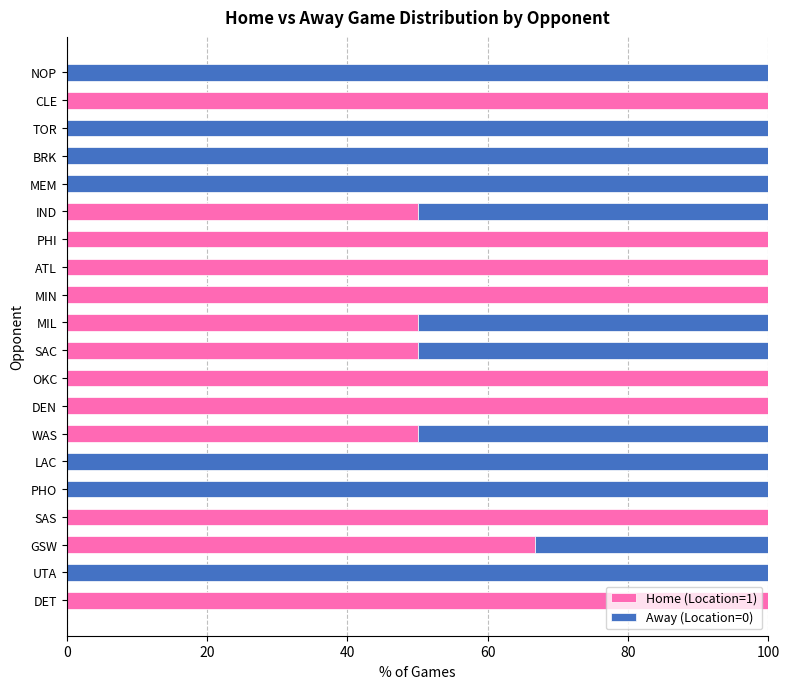

What is the sum of the Home (Location=1) values at MEM and MIN?

100.0